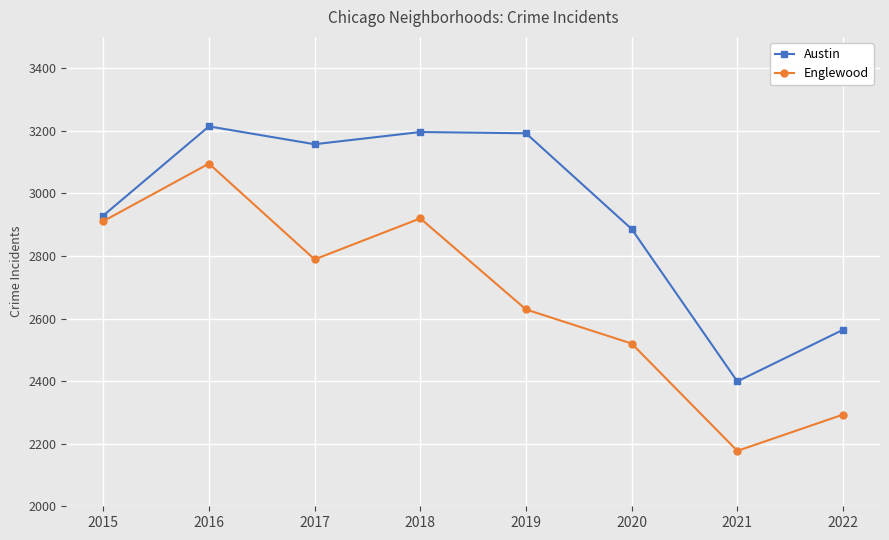

At which category is the sum across all series the highest?

2016